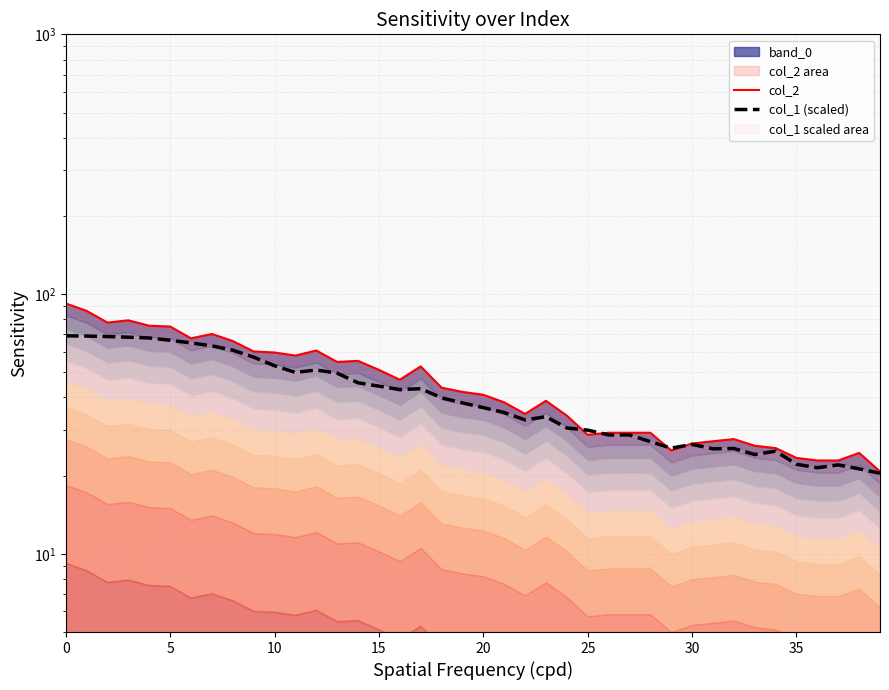

At how many categories does at least one series exceed 25?

35